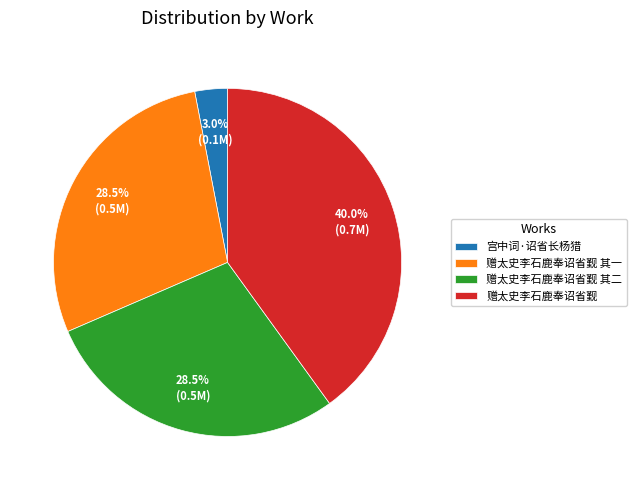

True or false: 赠太史李石鹿奉诏省觐 其二 accounts for 22% of the total.

False